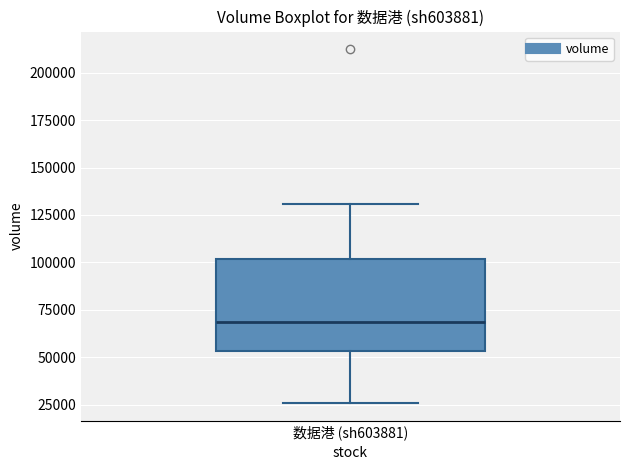

Transcribe this box plot: give where the median line is, the range the box spans, and where the two whiskers end, as read against the y-axis. The values are not printed on the chart, so give them approximately, as read against the axis.

median 70000, box 55000 to 100000, whiskers 25000 to 130000